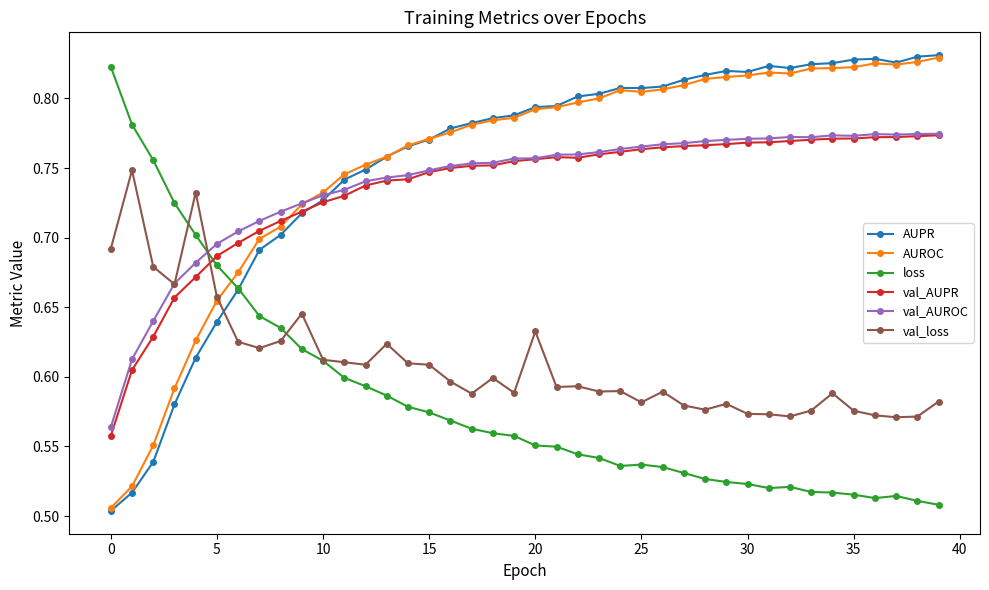

True or false: AUPR has more than 1 interior local peaks.

True